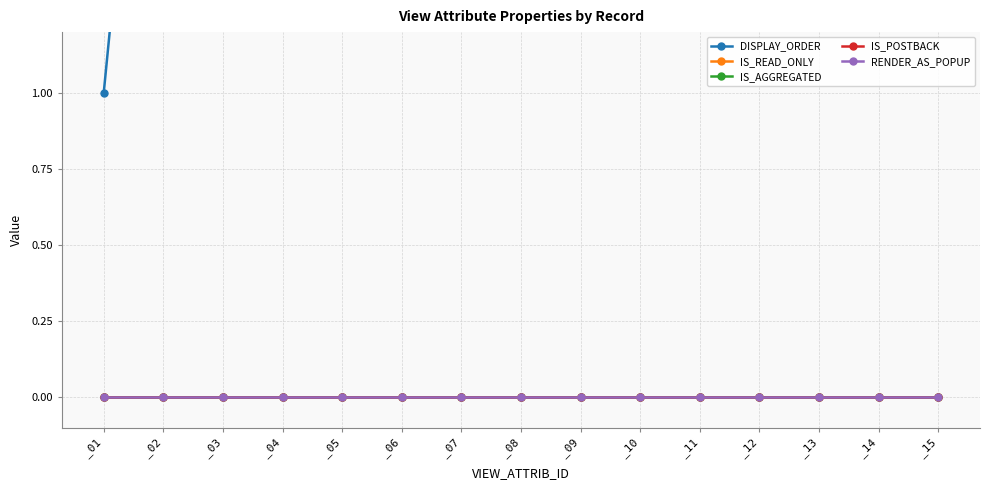

Does the chart have visible grid lines?

Yes